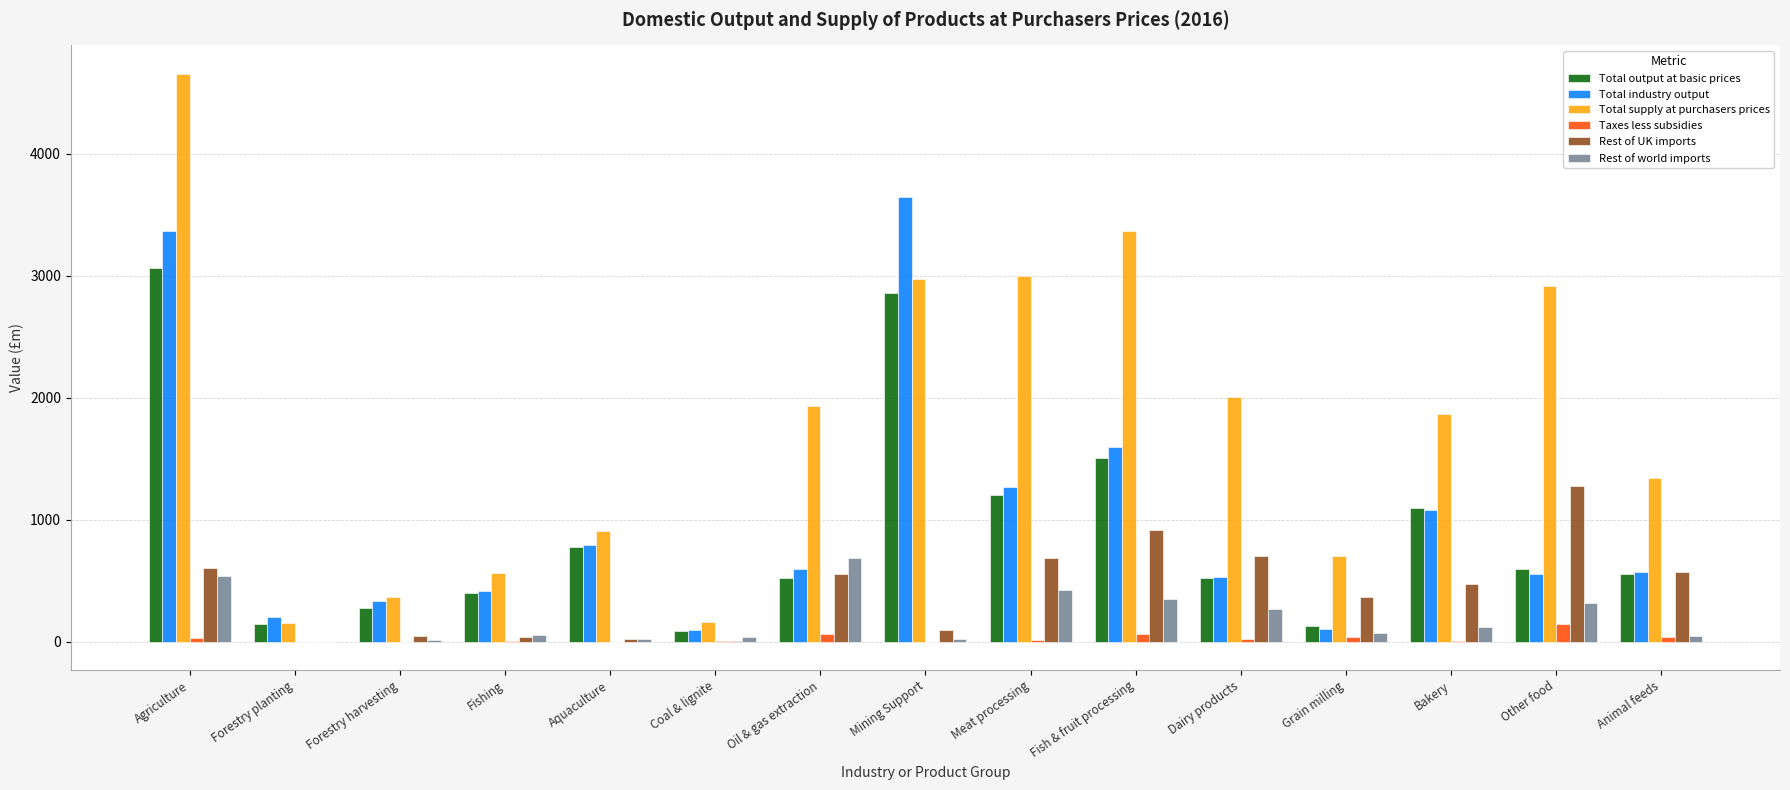

Which series changed the most between Forestry planting and Grain milling?

Total supply at purchasers prices